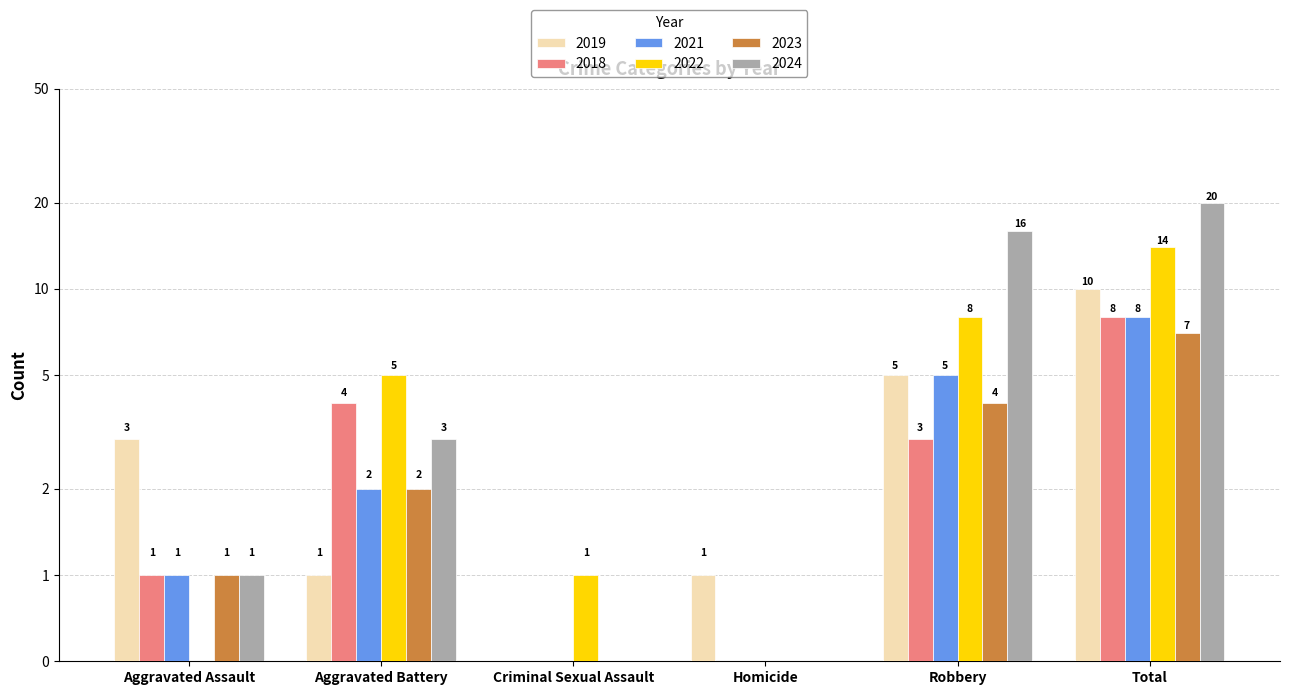

Are the bars horizontal?

No